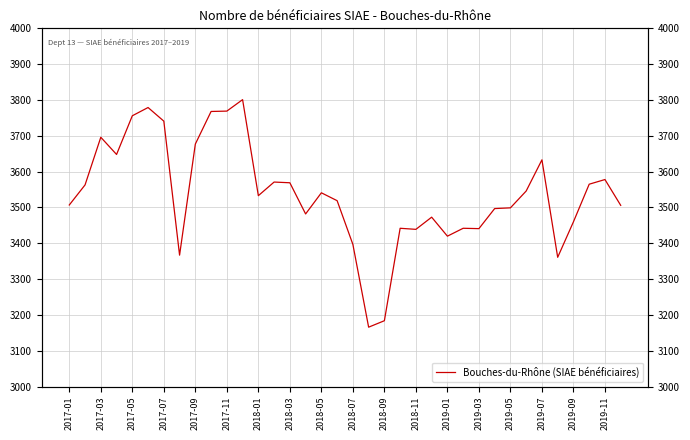

What is the difference between the values at 29 and 19?

380